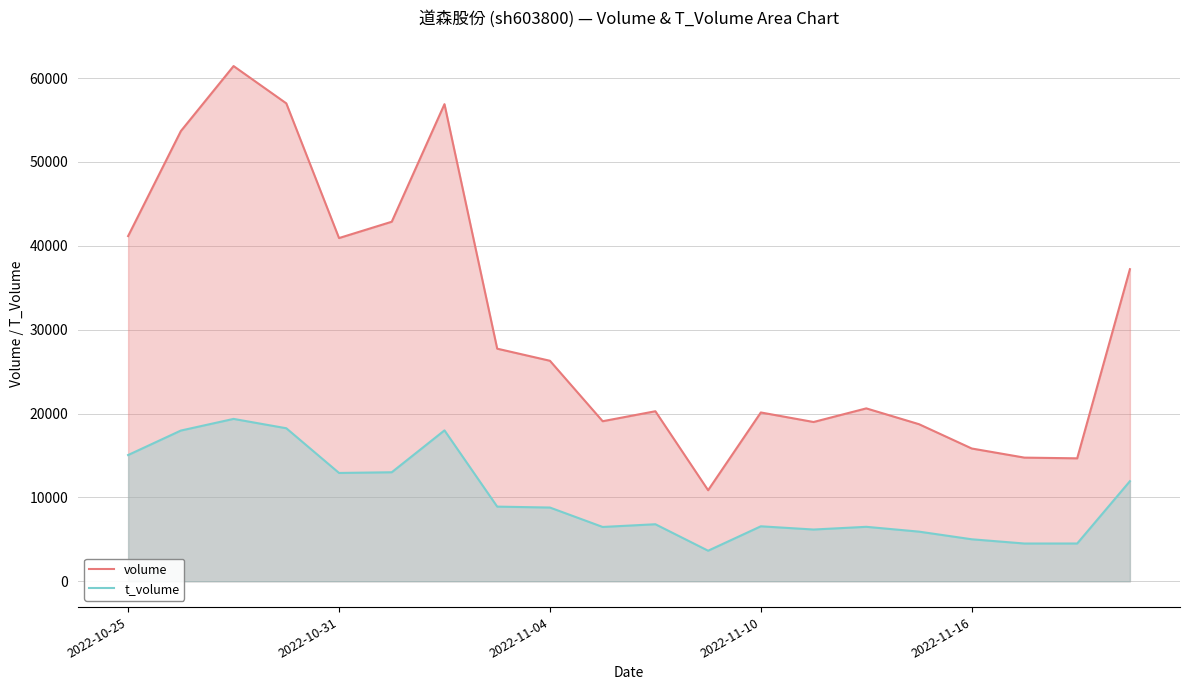

True or false: t_volume and volume intersect in this chart.

False